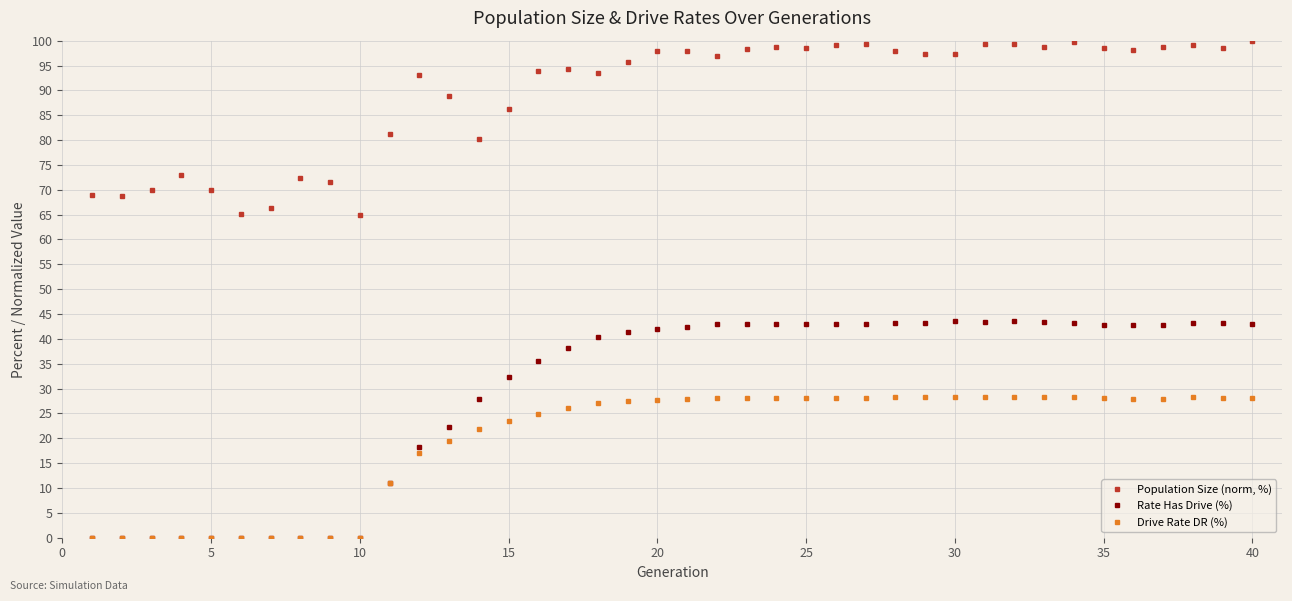

Which series has the largest total across all categories?

Population Size (norm, %)